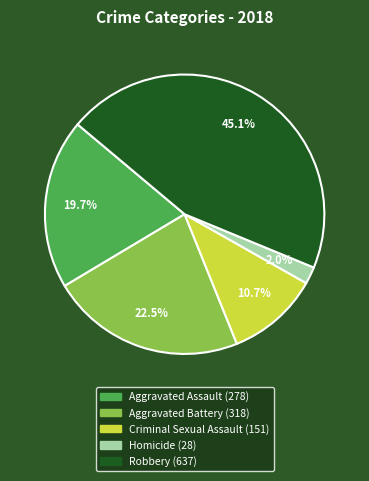

Does Aggravated Battery account for over 50% of the chart?

No